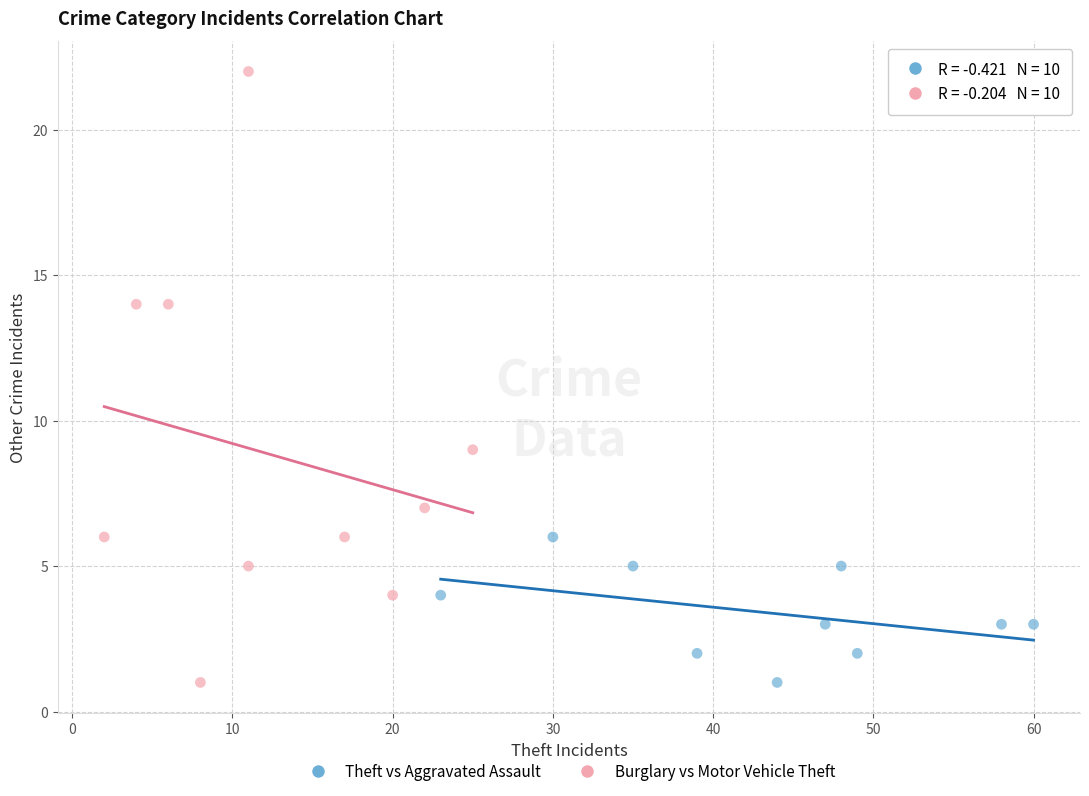

Which series contains the highest Y value?

Burglary vs Motor Vehicle Theft